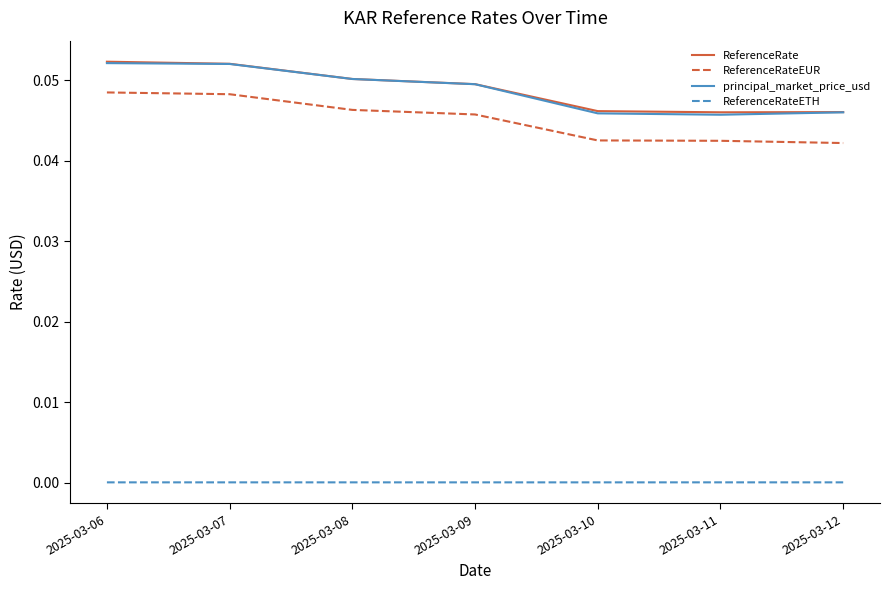

True or false: ReferenceRateETH has a value of 0.0 at 2025-03-12.

True